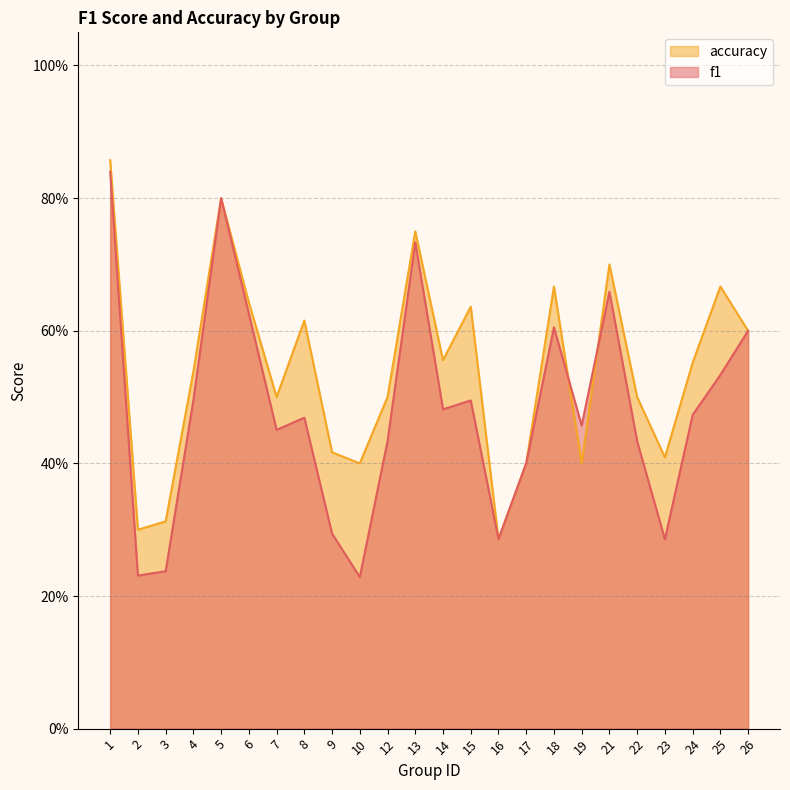

How many lines are shown in the chart?

2